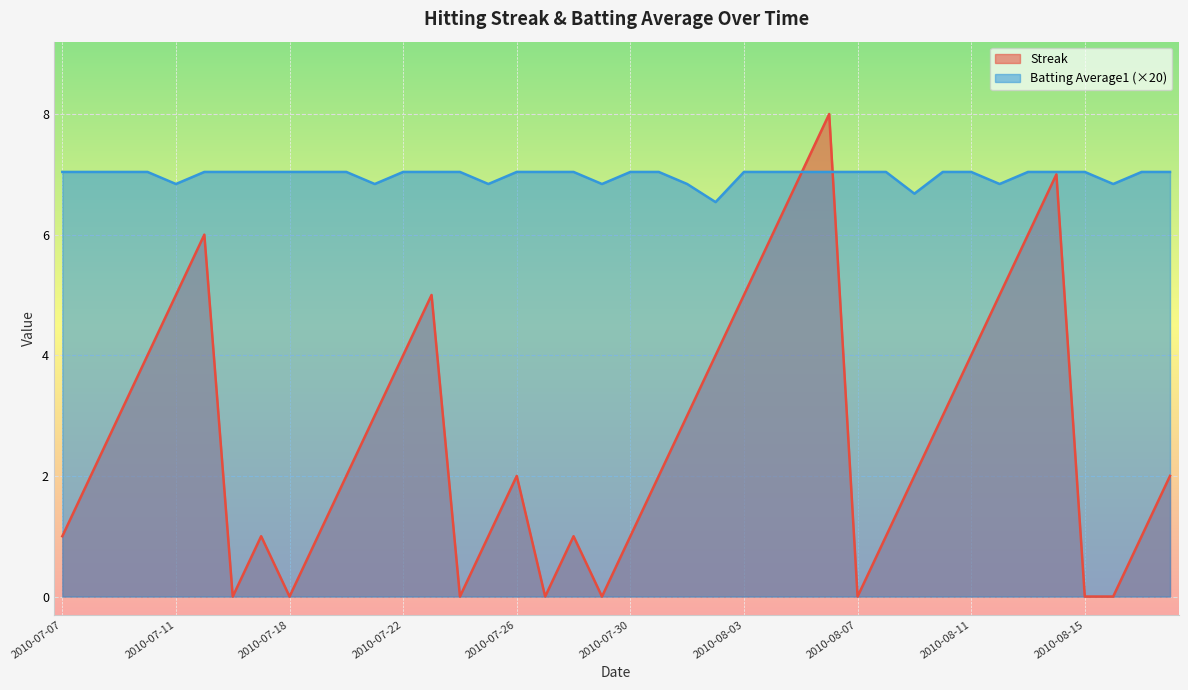

Which series has the widest spread of values?

Streak